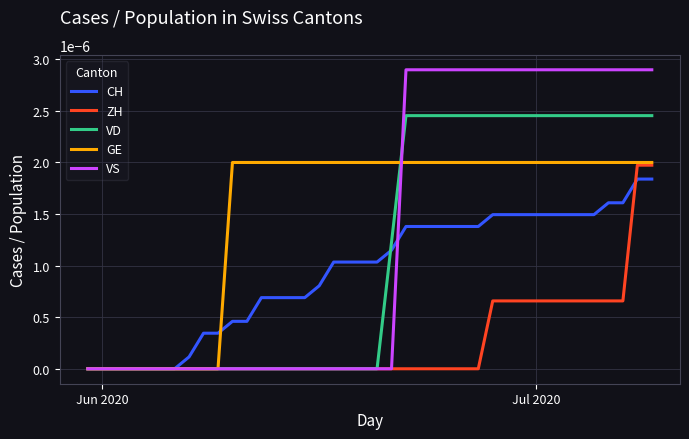

Count the ZH values in the range 0 to 1.

40